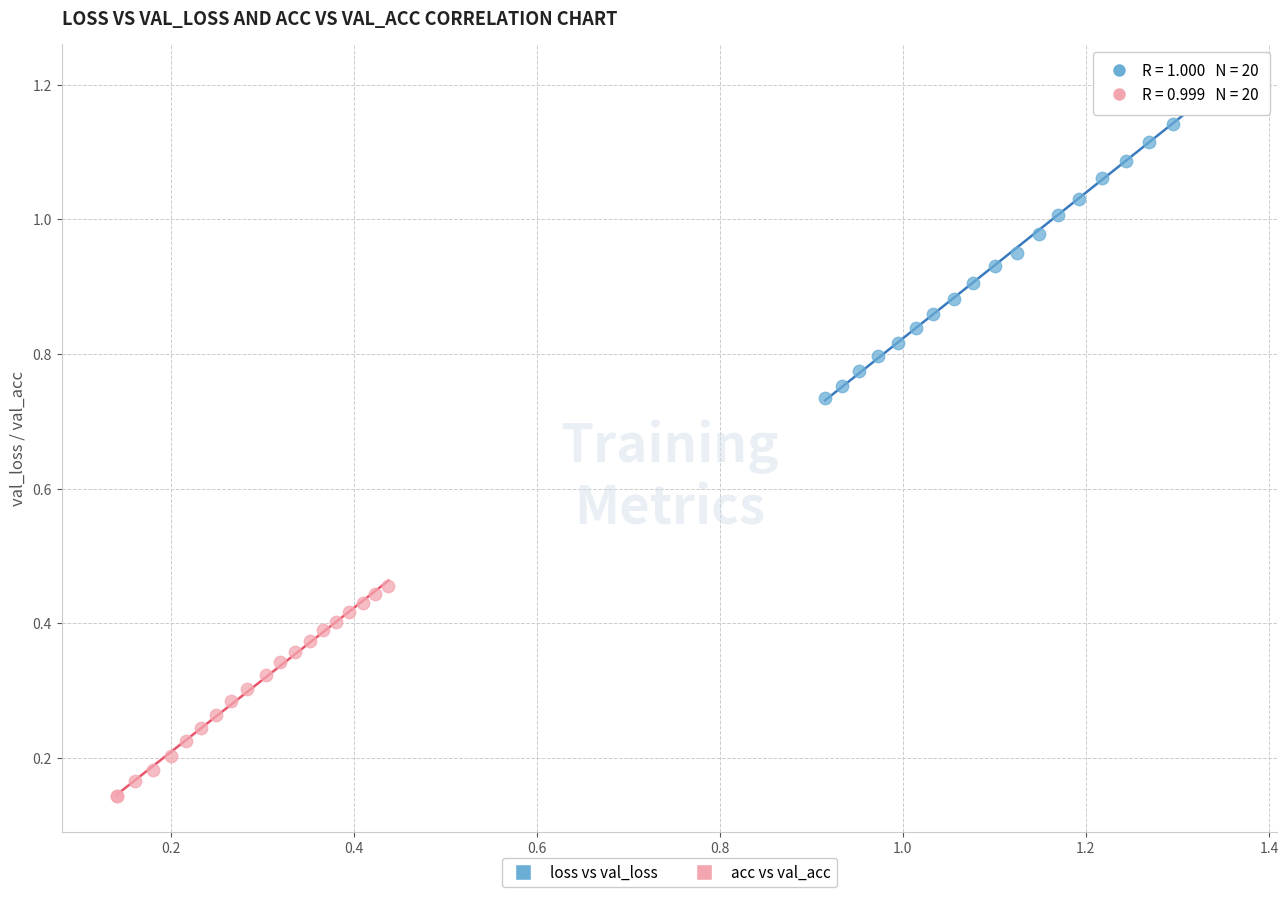

Which series contains the highest Y value?

loss vs val_loss